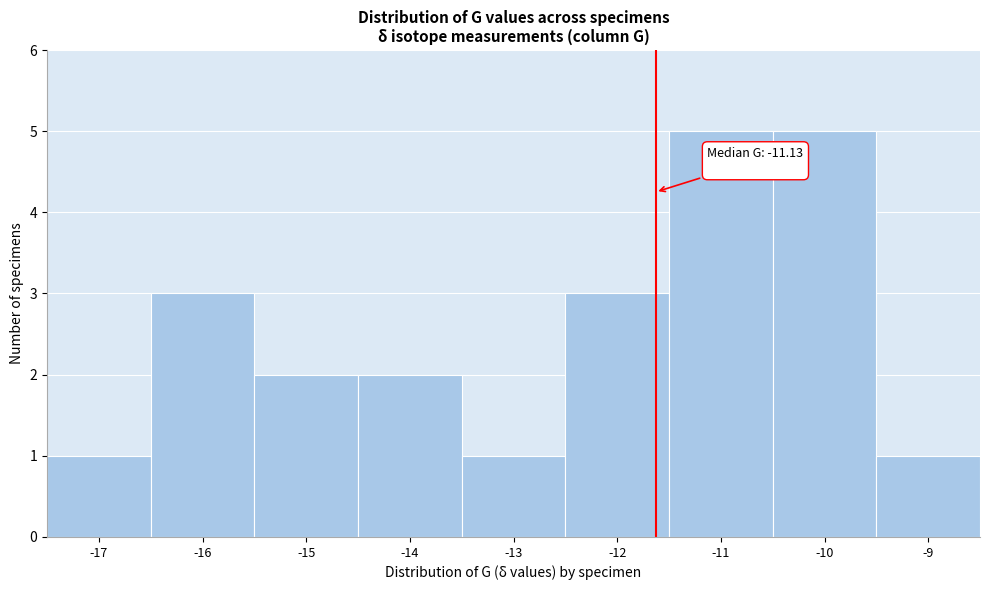

Reading left to right, list all the values displayed in this chart.

-17=1	-16=3	-15=2	-14=2	-13=1	-12=3	-11=5	-10=5	-9=1